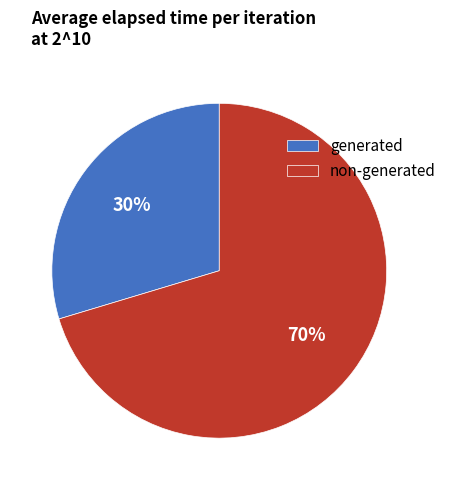

Rank the categories by value from highest to lowest.

non-generated, generated